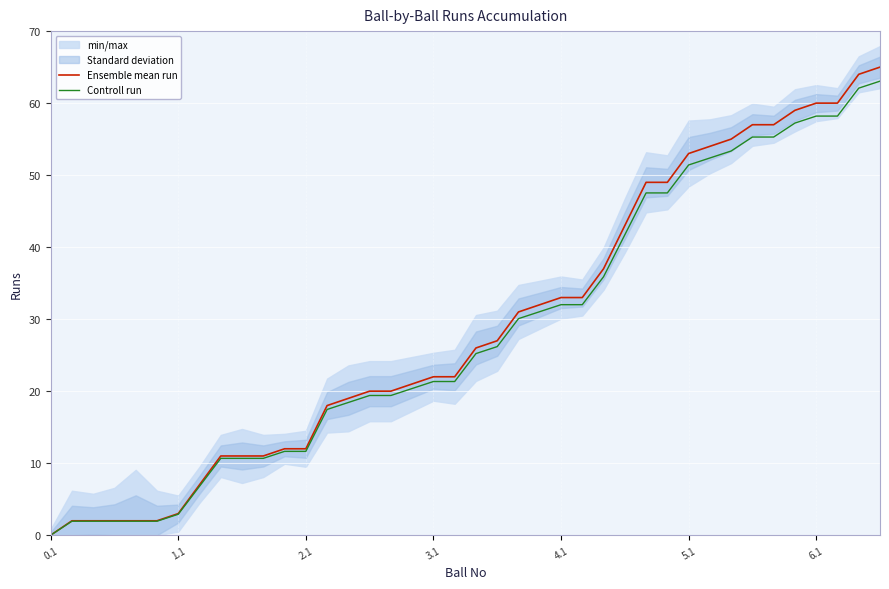

At which label does Controll run reach its minimum?

0.1